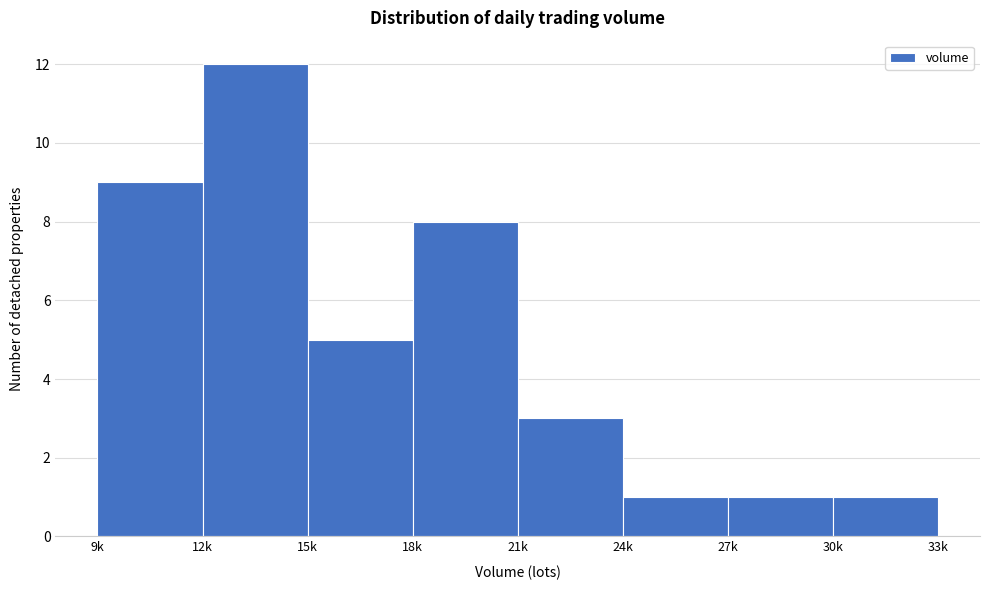

Reading right to left, transcribe all the data shown in this chart.

1	1	1	3	8	5	12	9